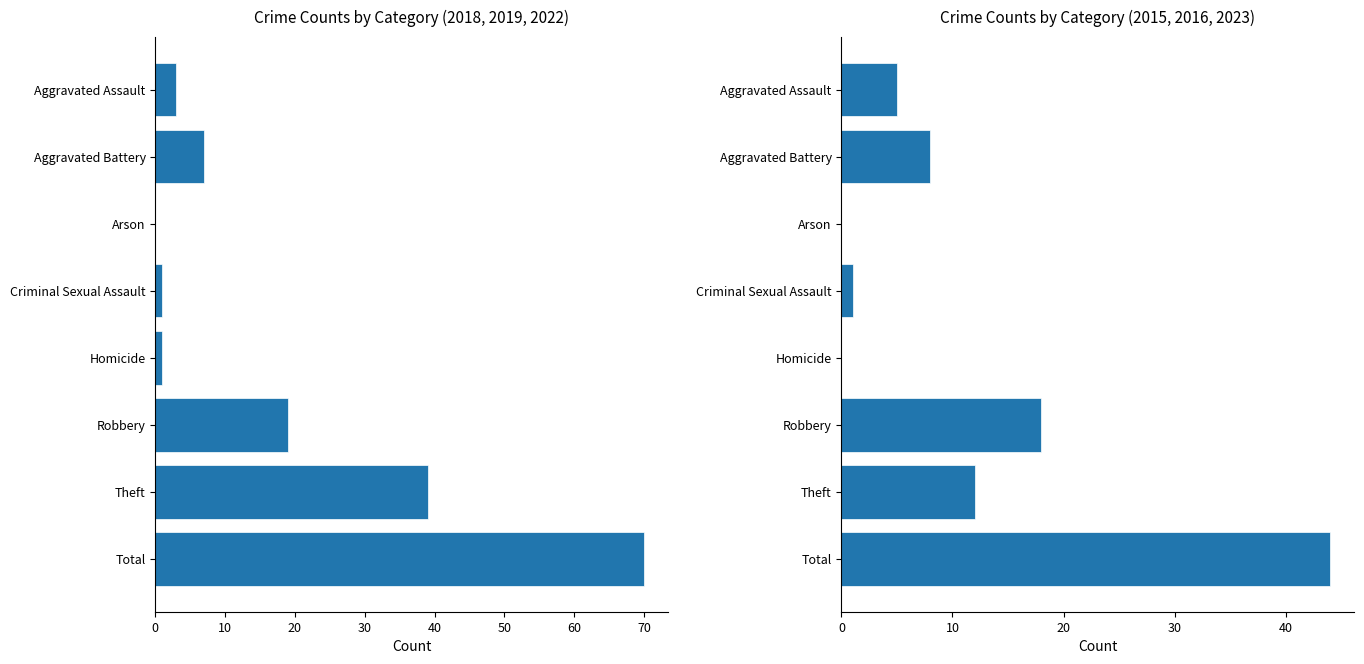

Which series has the widest spread of values?

2016